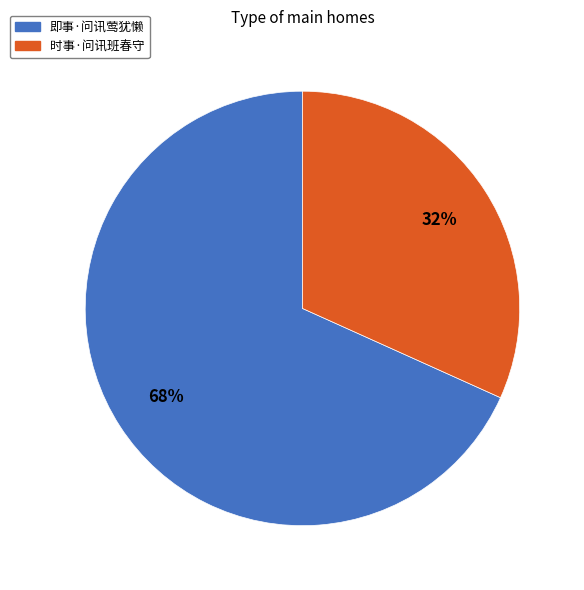

To the nearest percent, what percentage of the pie is 时事·问讯班春守?

32%